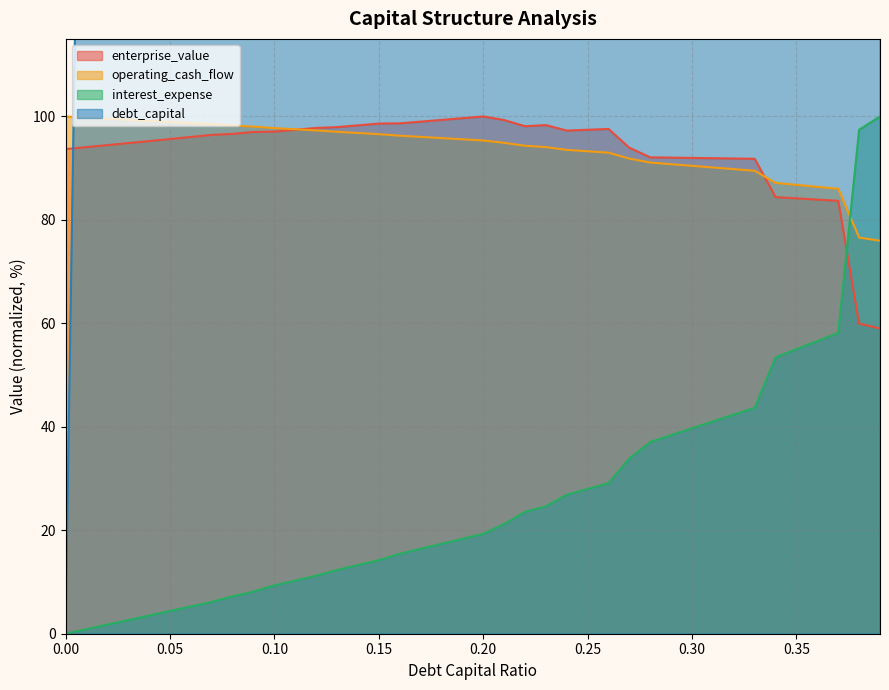

What are all the series names shown in the legend?

debt_capital, enterprise_value, operating_cash_flow, interest_expense